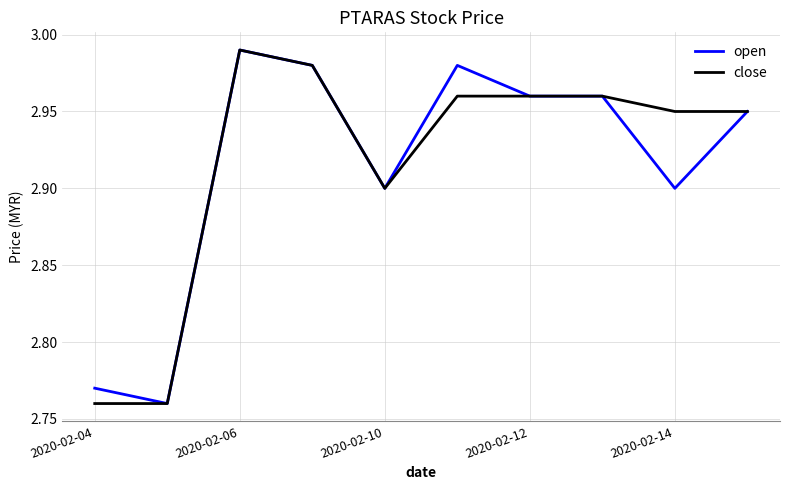

Which label corresponds to the largest value in the chart?

2020-02-06